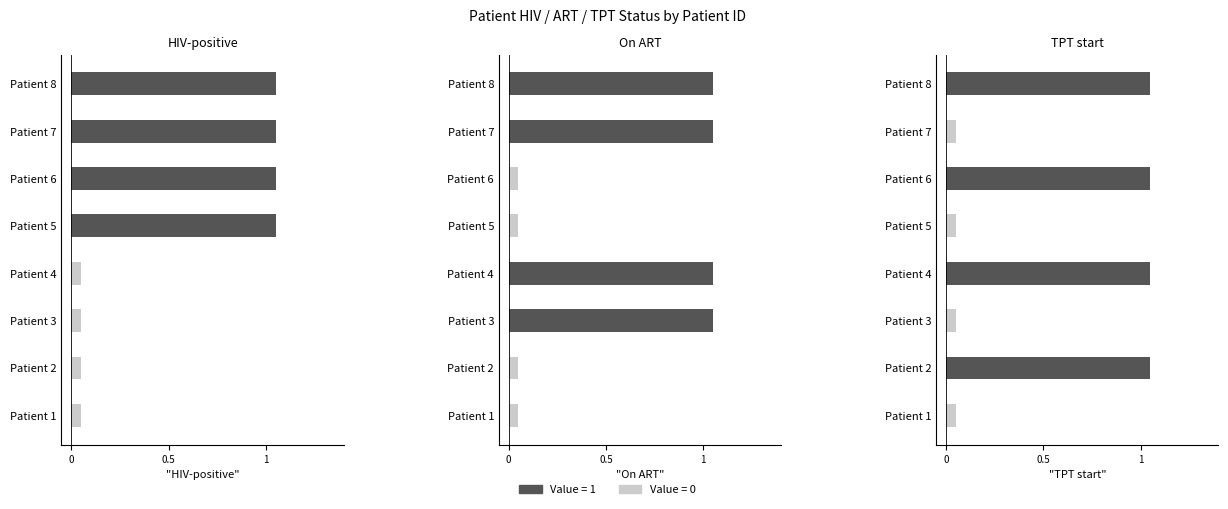

At which category is the sum across all series the highest?

8